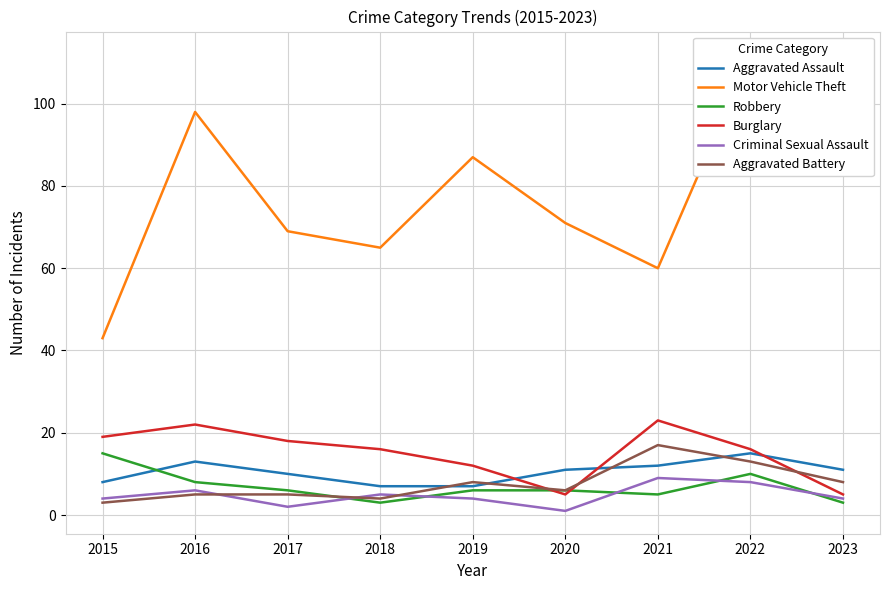

True or false: Burglary and Aggravated Battery cross at least once.

True